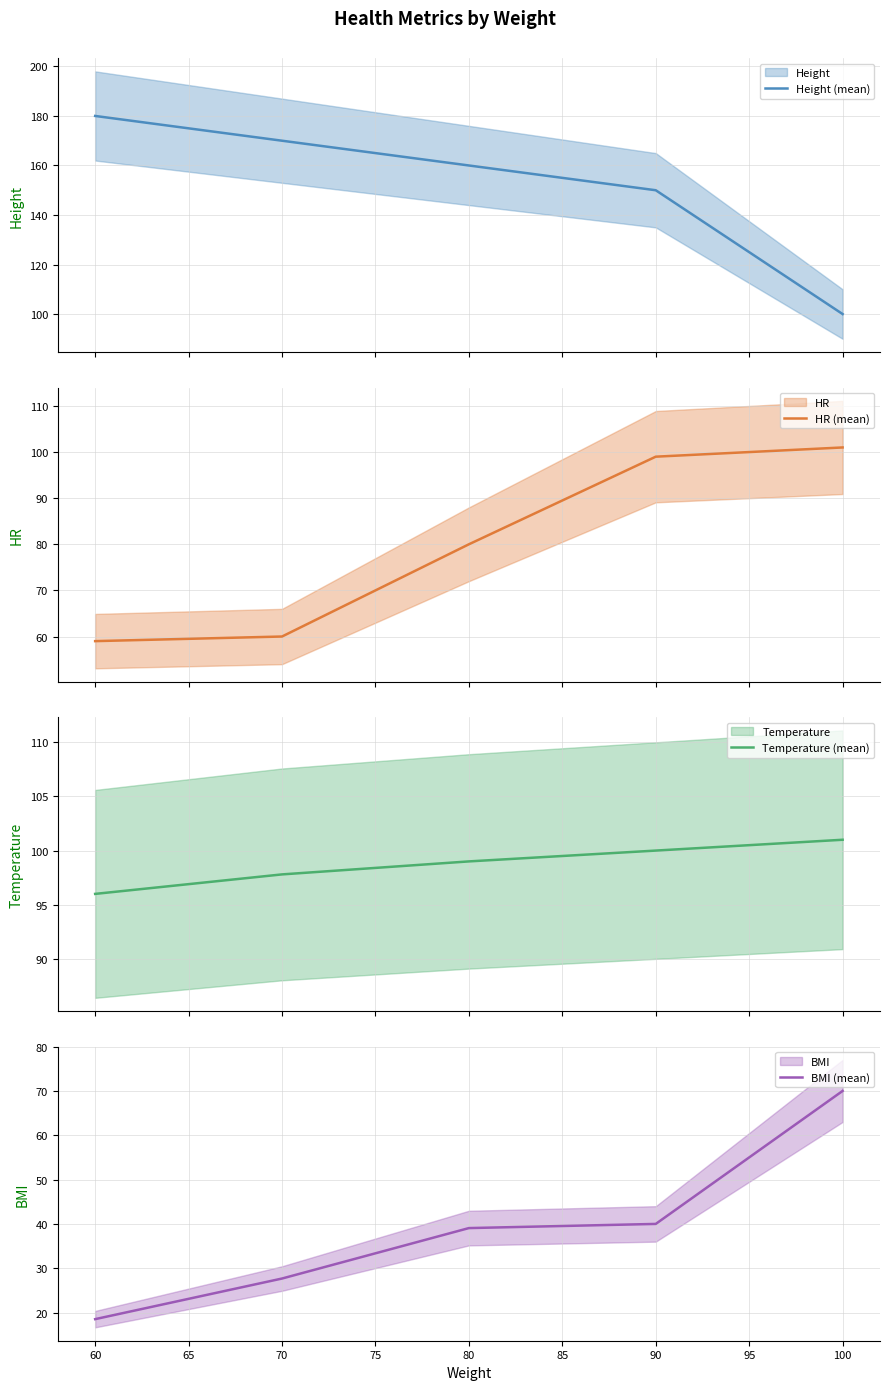

Reading left to right, what are all the values shown in this chart?

Height (mean): 180.0	170.0	160.0	150.0	100.0
HR (mean): 59.0	60.0	80.0	99.0	101.0
Temperature (mean): 96.0	97.8	99.0	100.0	101.0
BMI (mean): 18.5	27.7	39.1	40.0	70.0